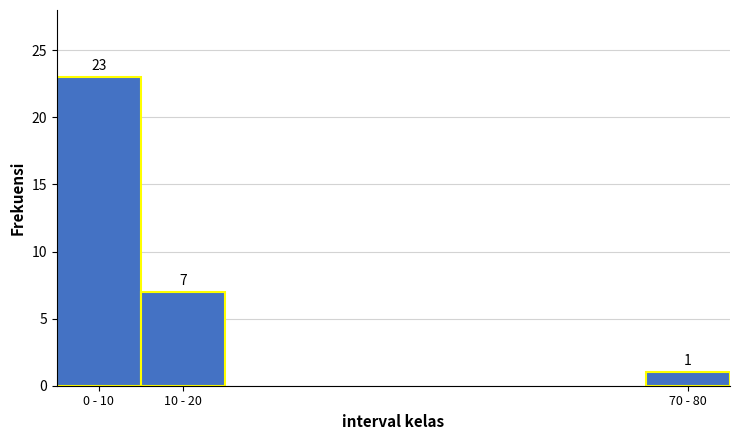

Reading left to right, what are all the values shown in this chart?

0 - 10=23	10 - 20=7	70 - 80=1